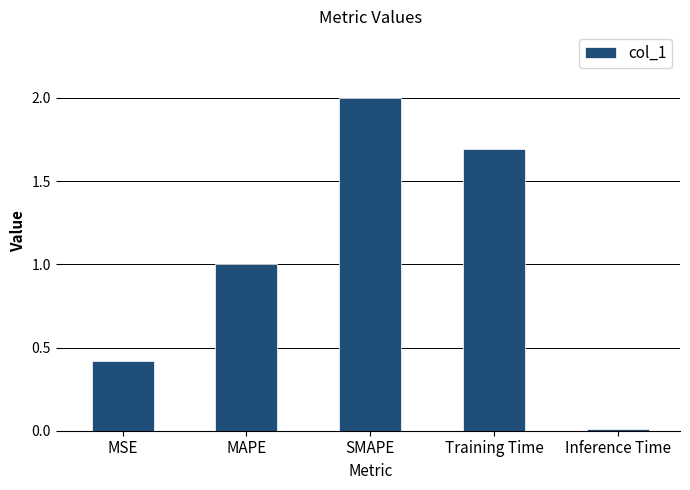

What position from the left is SMAPE?

3